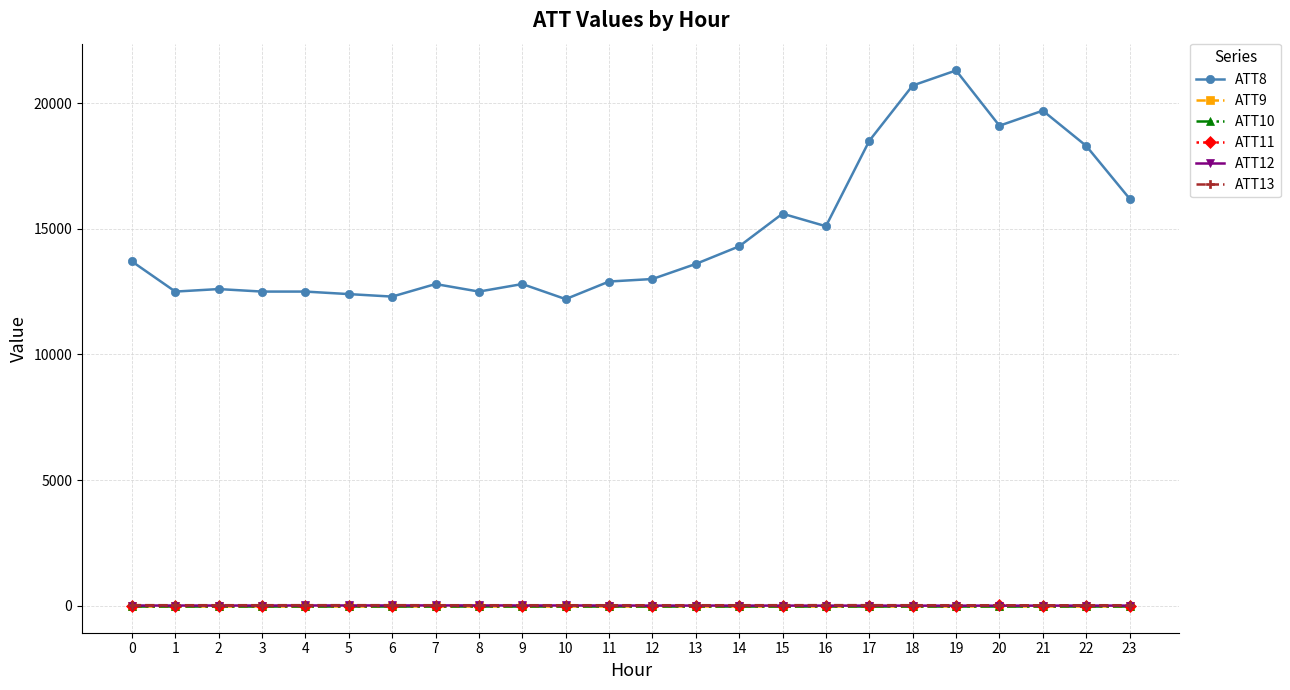

Rank the series by their maximum value, from highest to lowest.

ATT8, ATT13, ATT11, ATT12, ATT9, ATT10